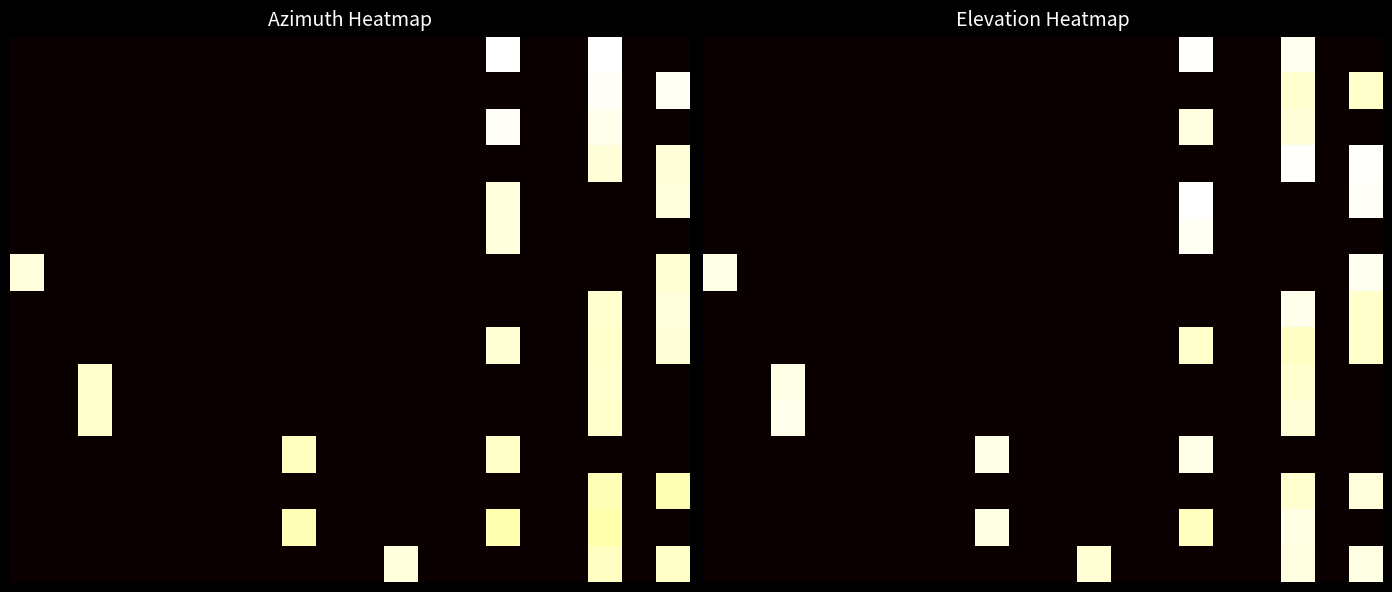

At how many categories does at least one series exceed 0?

7